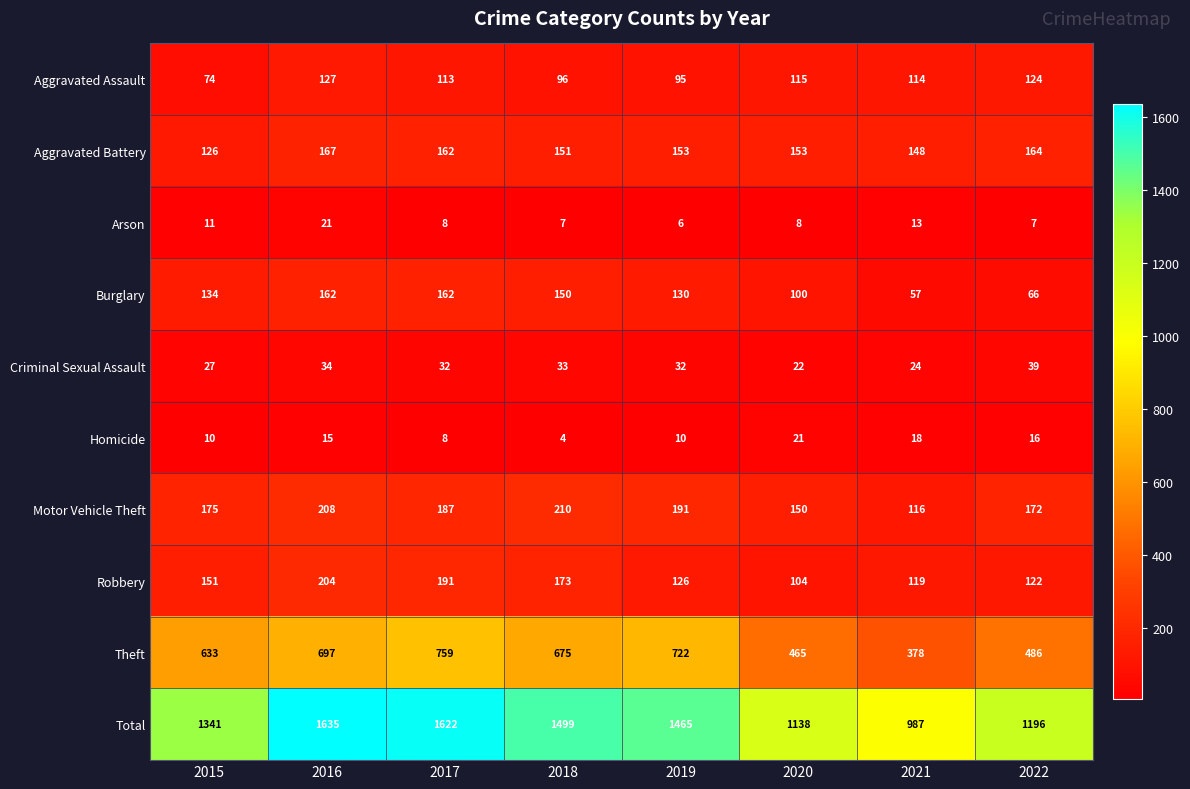

What is the maximum value for Arson?

21